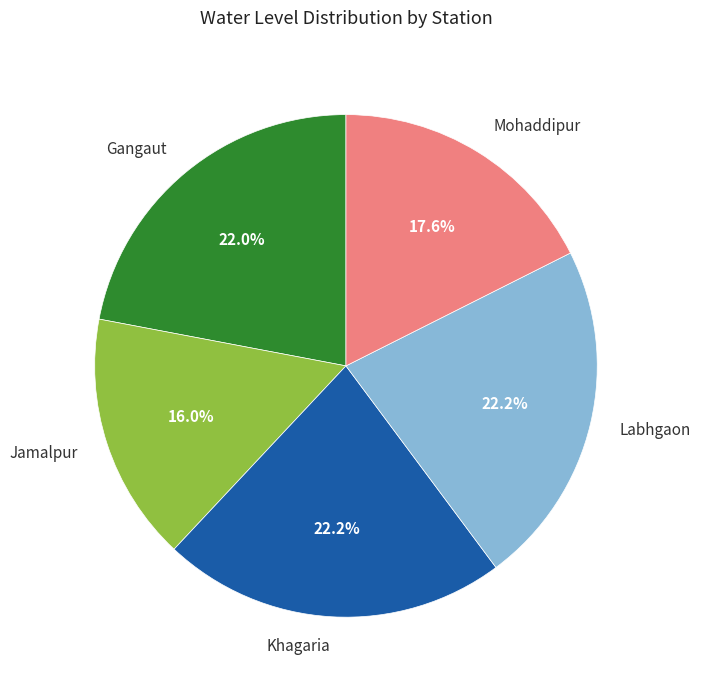

To the nearest percent, what is the combined percentage of Jamalpur and Labhgaon?

38%